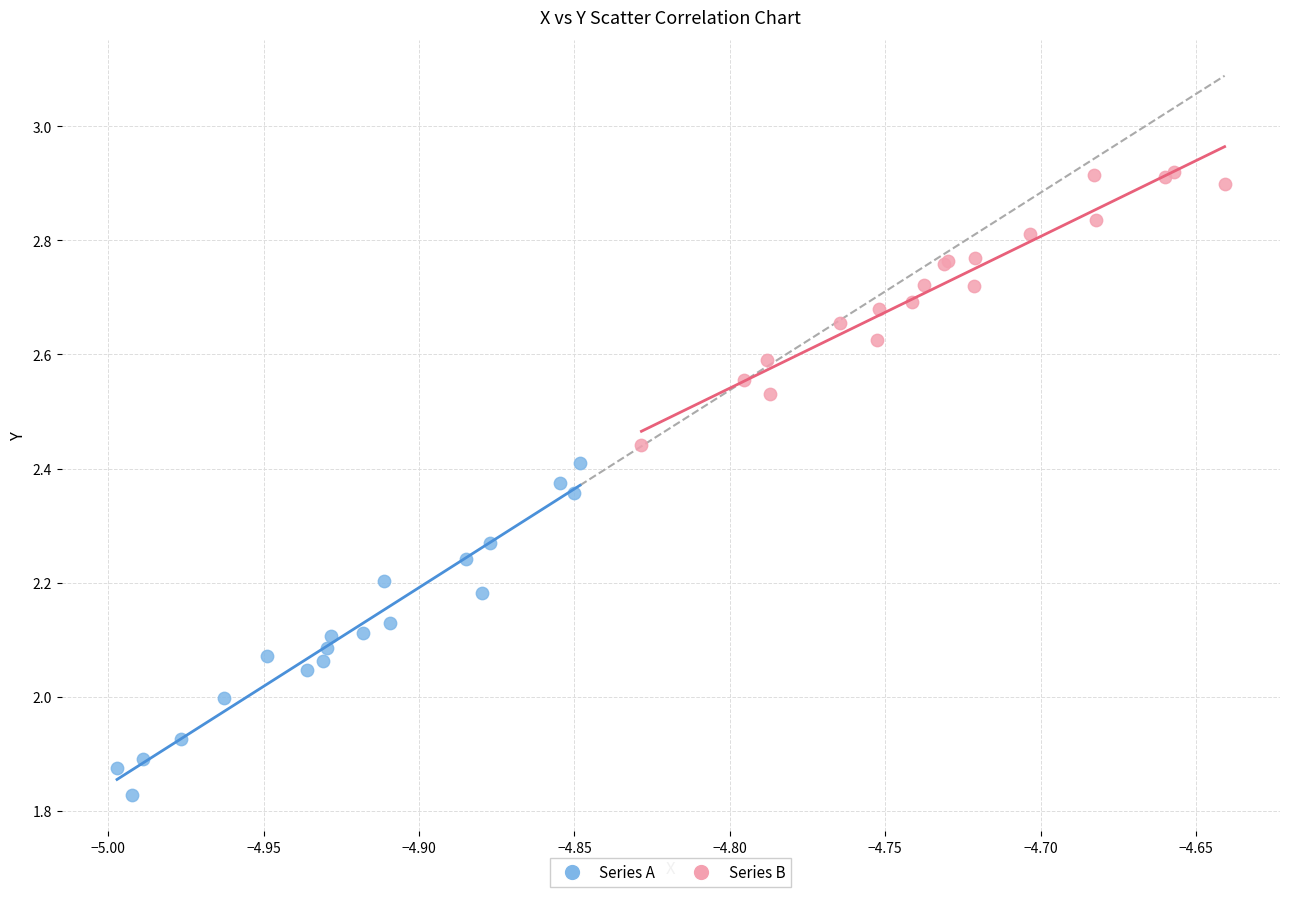

Which series reaches the minimum Y coordinate?

Series A